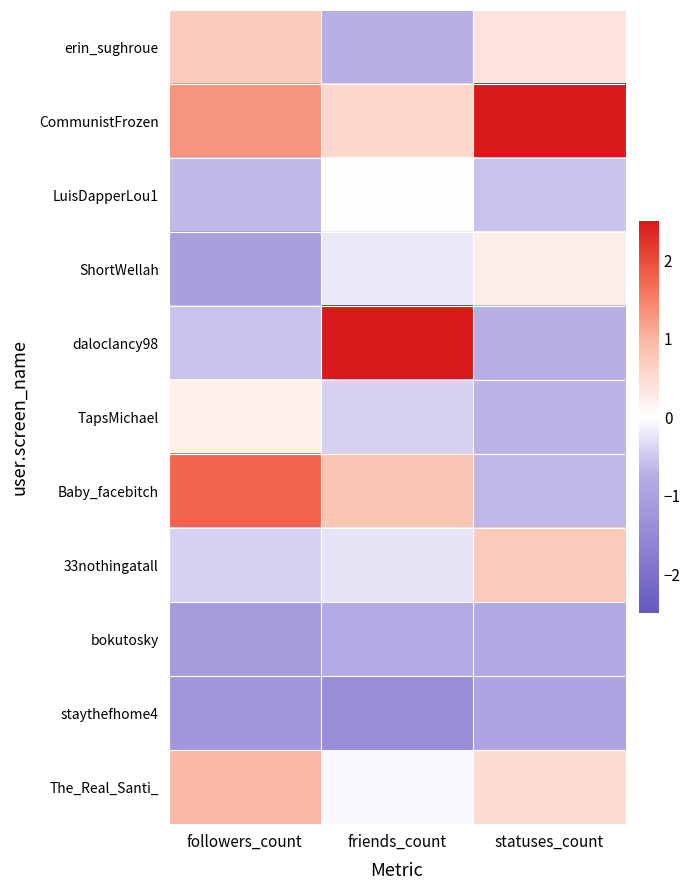

Reading right to left, extract all data points from this chart.

erin_sughroue: statuses_count=0.4	friends_count=-0.7	followers_count=0.7
CommunistFrozen: statuses_count=2.6	friends_count=0.5	followers_count=1.3
LuisDapperLou1: statuses_count=-0.6	friends_count=0.0	followers_count=-0.6
ShortWellah: statuses_count=0.2	friends_count=-0.2	followers_count=-1.0
daloclancy98: statuses_count=-0.7	friends_count=2.6	followers_count=-0.5
TapsMichael: statuses_count=-0.7	friends_count=-0.4	followers_count=0.2
Baby_facebitch: statuses_count=-0.6	friends_count=0.8	followers_count=1.8
33nothingatall: statuses_count=0.7	friends_count=-0.2	followers_count=-0.4
bokutosky: statuses_count=-0.8	friends_count=-0.8	followers_count=-1.1
staythefhome4: statuses_count=-1.0	friends_count=-1.4	followers_count=-1.2
The_Real_Santi_: statuses_count=0.5	friends_count=-0.0	followers_count=1.0